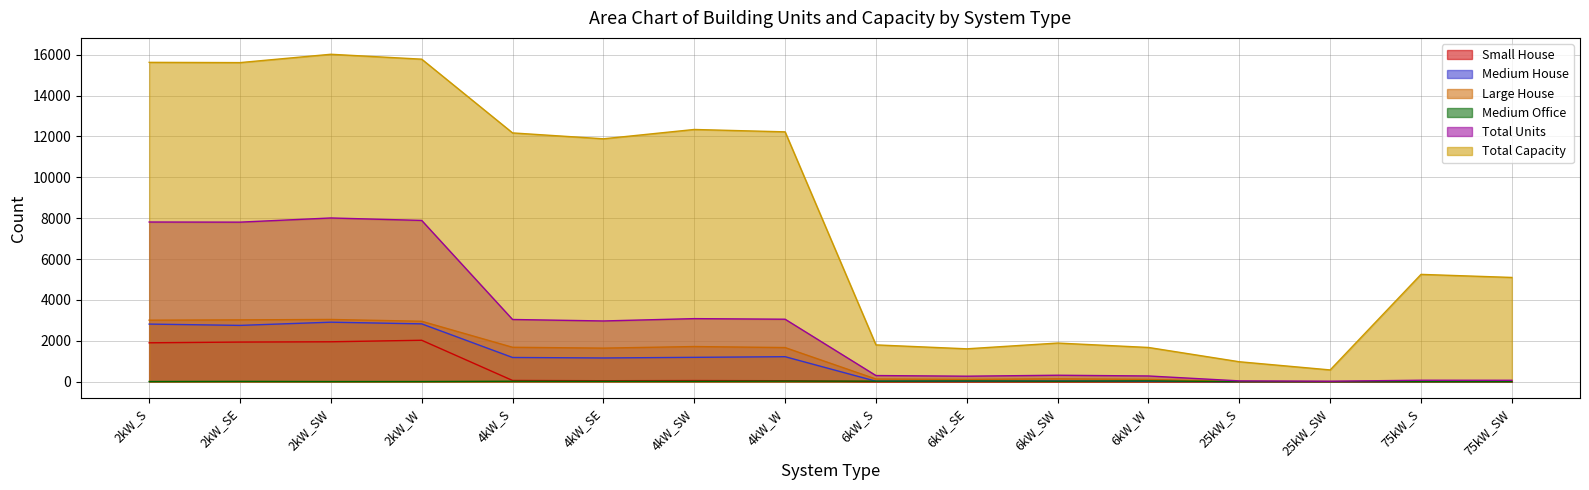

What position from the left is 2kW_W?

4